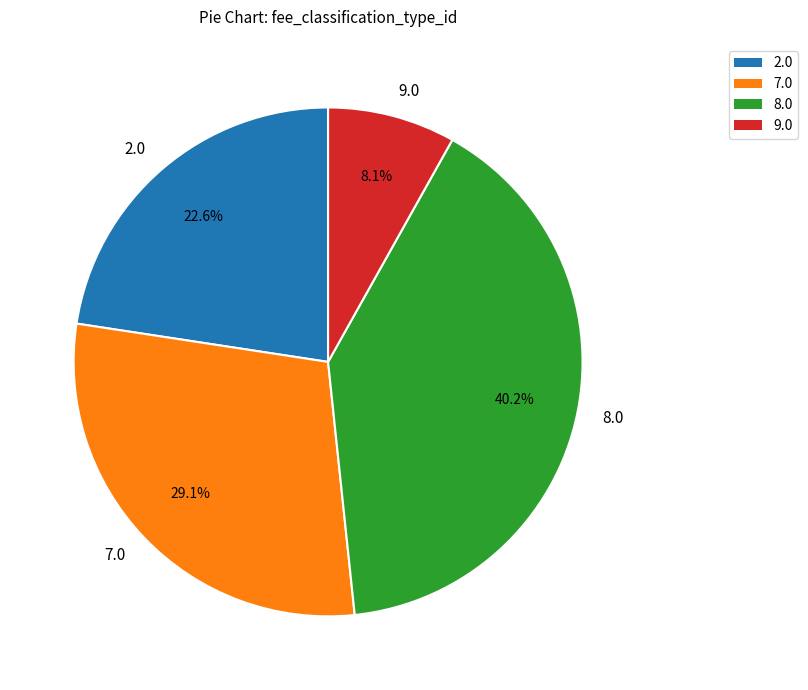

Which category has the smallest portion of the pie?

9.0